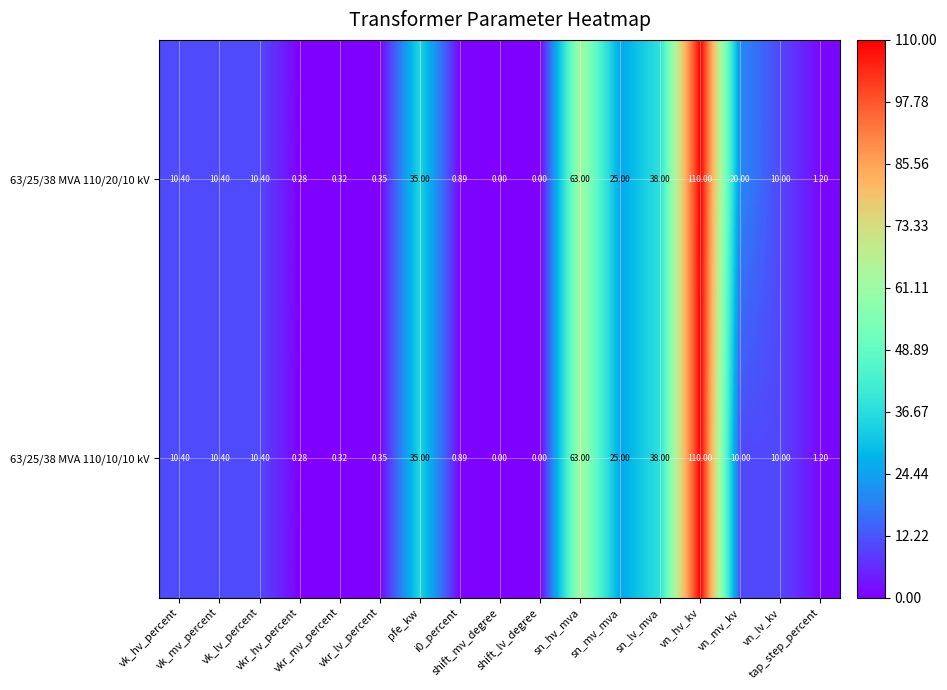

Reading left to right, what are all the values shown in this chart?

63/25/38 MVA 110/20/10 kV: vk_hv_percent=10.4	vk_mv_percent=10.4	vk_lv_percent=10.4	vkr_hv_percent=0.3	vkr_mv_percent=0.3	vkr_lv_percent=0.3	pfe_kw=35.0	i0_percent=0.9	shift_mv_degree=0.0	shift_lv_degree=0.0	sn_hv_mva=63.0	sn_mv_mva=25.0	sn_lv_mva=38.0	vn_hv_kv=110.0	vn_mv_kv=20.0	vn_lv_kv=10.0	tap_step_percent=1.2
63/25/38 MVA 110/10/10 kV: vk_hv_percent=10.4	vk_mv_percent=10.4	vk_lv_percent=10.4	vkr_hv_percent=0.3	vkr_mv_percent=0.3	vkr_lv_percent=0.3	pfe_kw=35.0	i0_percent=0.9	shift_mv_degree=0.0	shift_lv_degree=0.0	sn_hv_mva=63.0	sn_mv_mva=25.0	sn_lv_mva=38.0	vn_hv_kv=110.0	vn_mv_kv=10.0	vn_lv_kv=10.0	tap_step_percent=1.2